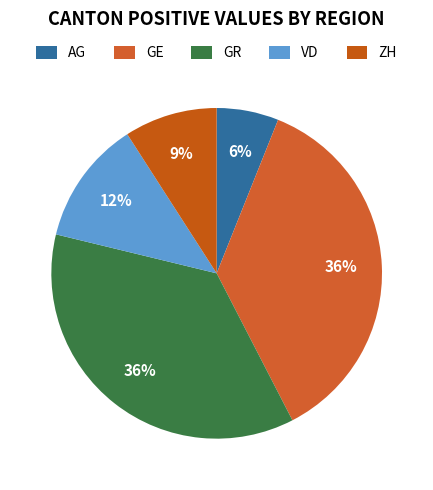

True or false: AG accounts for 6% of the total.

True